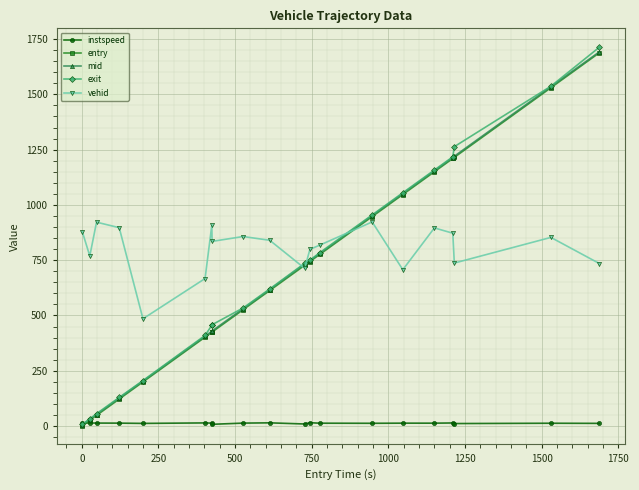

What is the highest value of the mid series?

1692.3